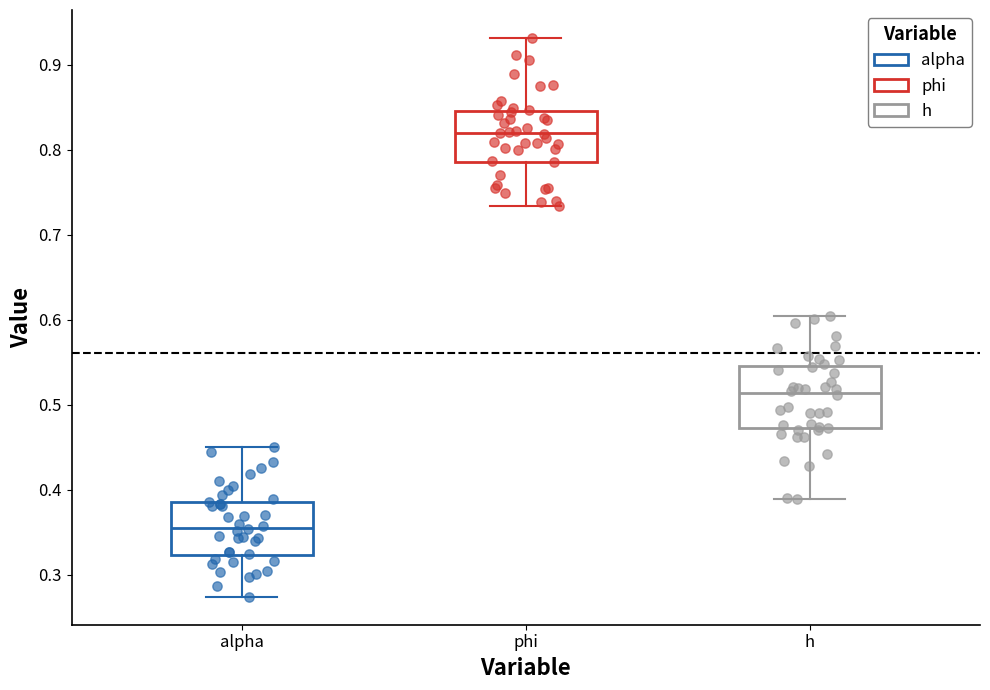

Where does the upper whisker of the box for phi end on the y-axis? The values are not printed on the chart, so give them approximately, as read against the axis.

0.93